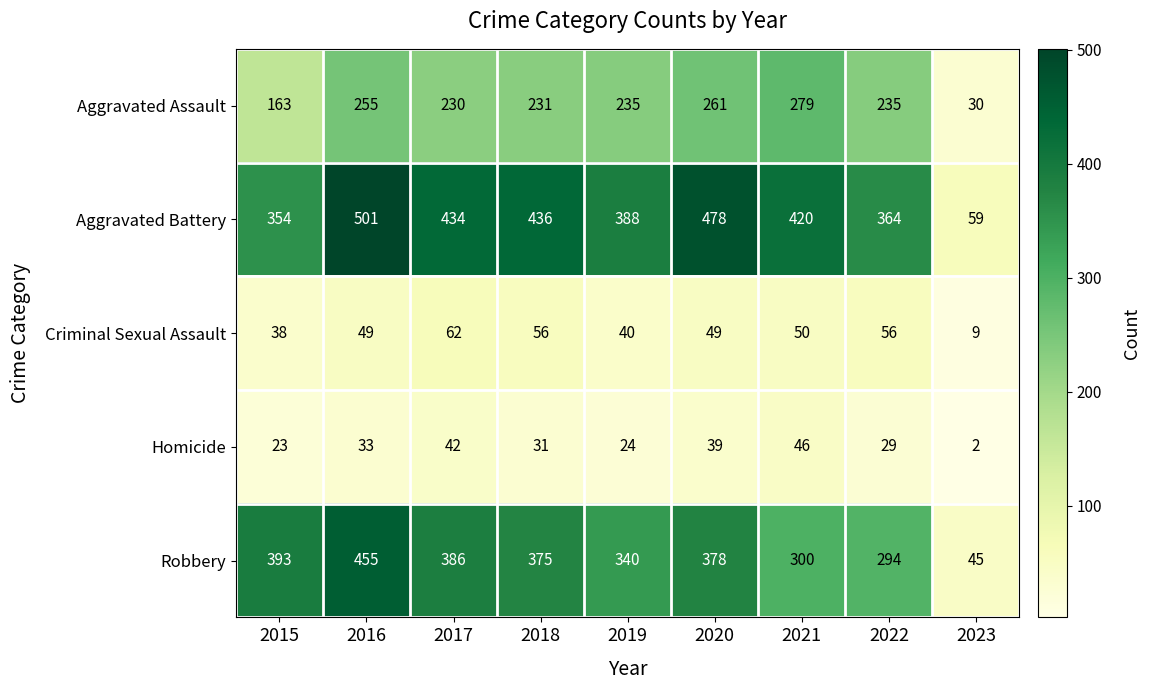

At 2017, list the series in order from largest to smallest.

Aggravated Battery, Robbery, Aggravated Assault, Criminal Sexual Assault, Homicide